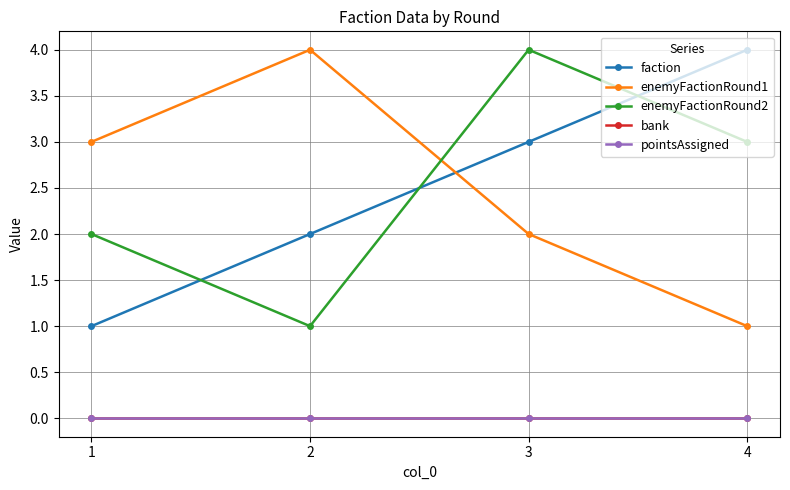

Does the chart have visible grid lines?

Yes